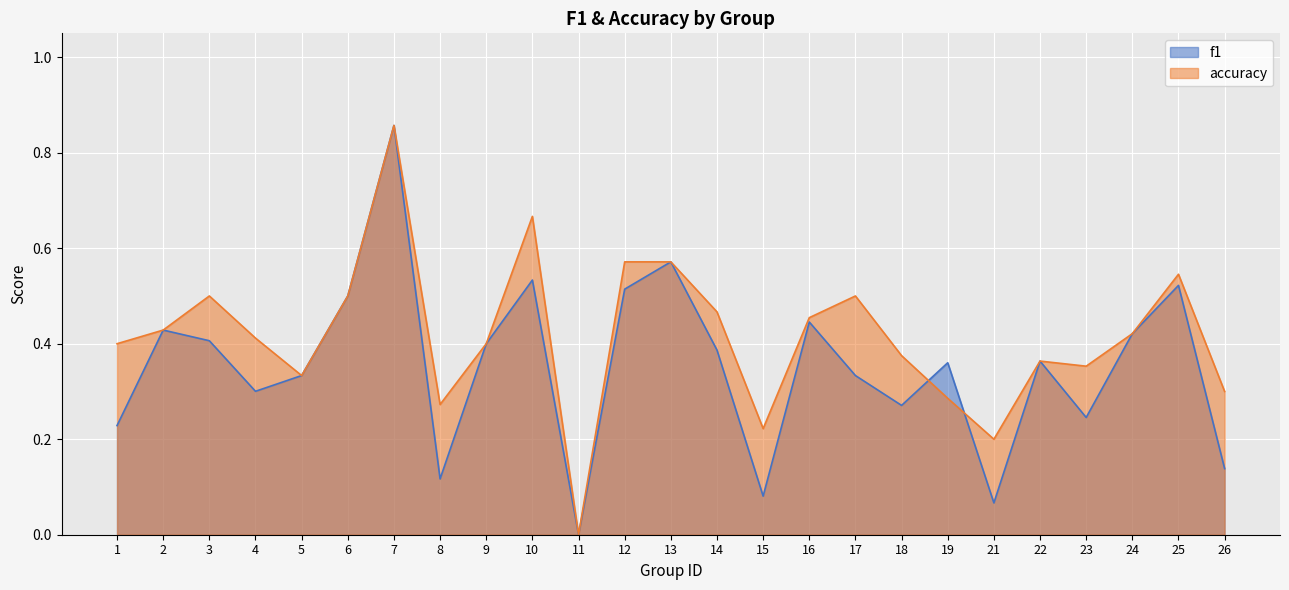

Where is the first local minimum for accuracy?

5